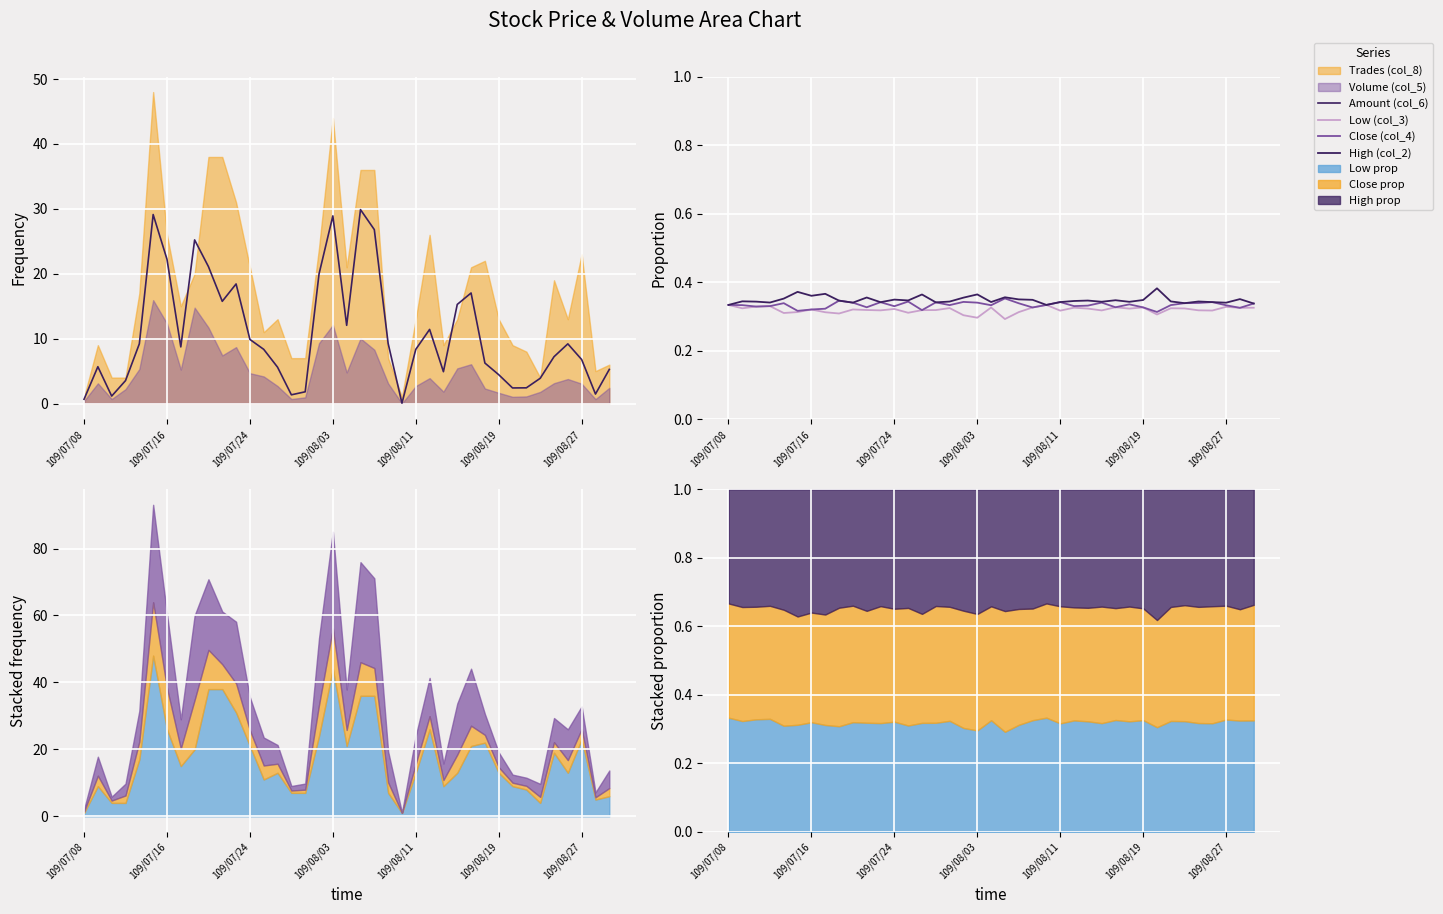

True or false: Amount (col_6) has more than 2 points higher than both neighbors.

True